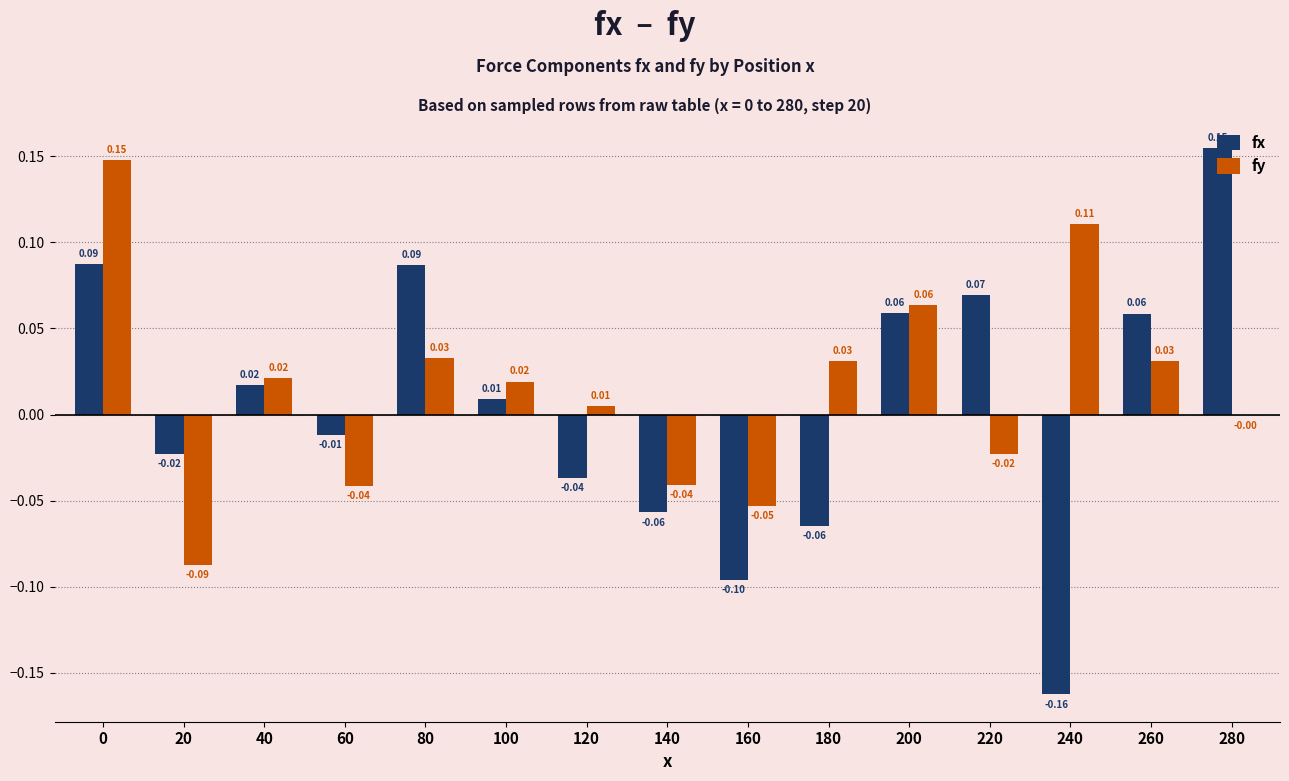

Which series has the largest total across all categories?

fy